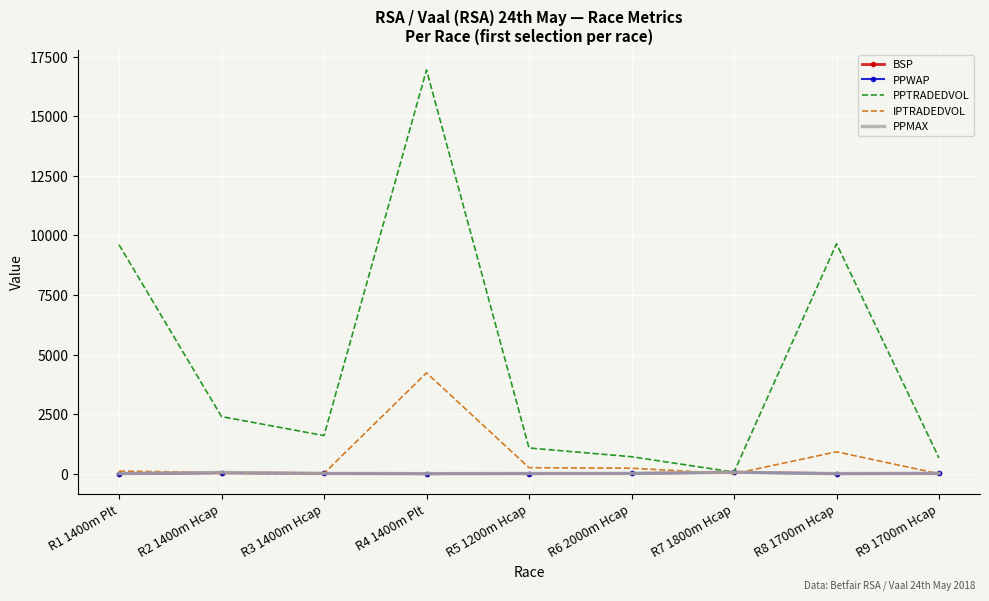

Which series changed the most between R4 1400m Plt and R5 1200m Hcap?

PPTRADEDVOL